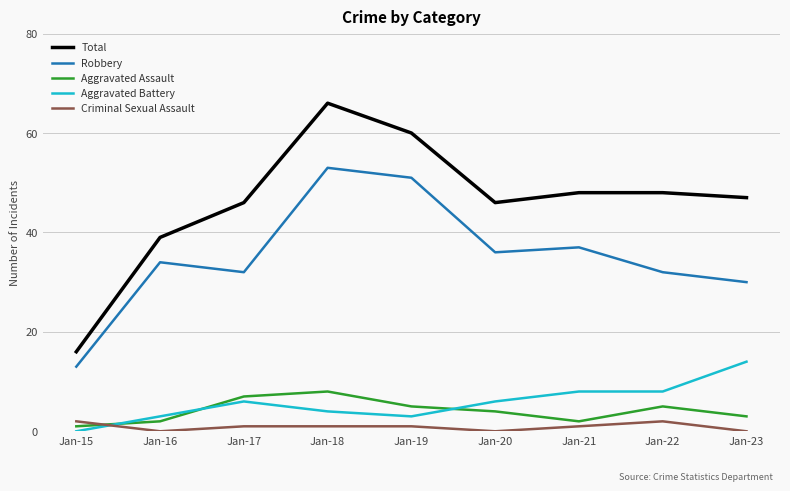

At which label does Robbery reach its minimum?

Jan-15